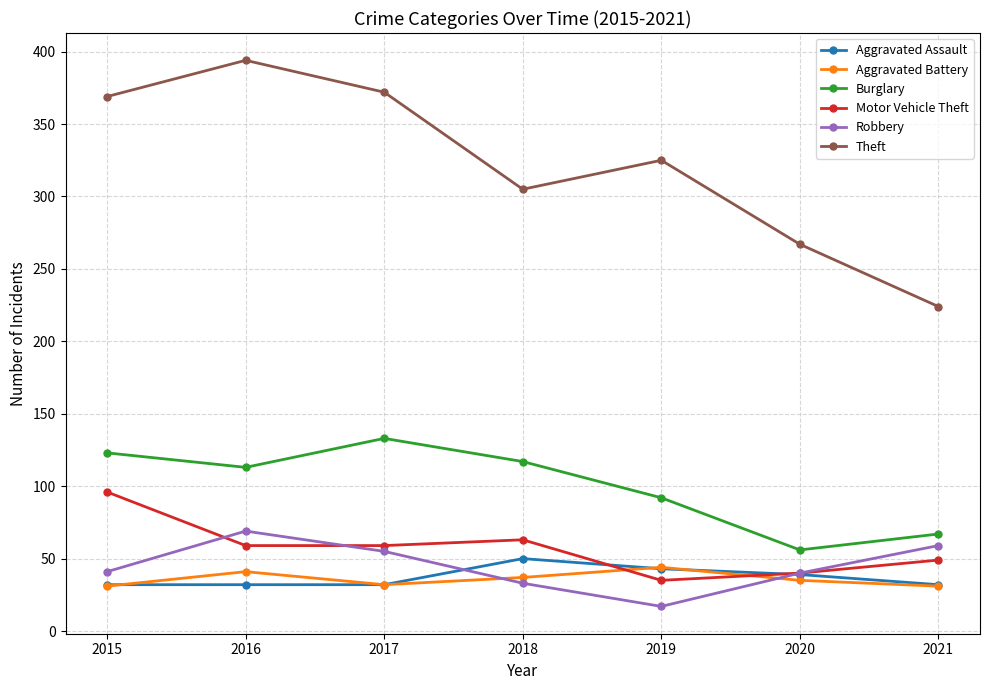

What is the value of the Robbery point at the 4th from the left?

33